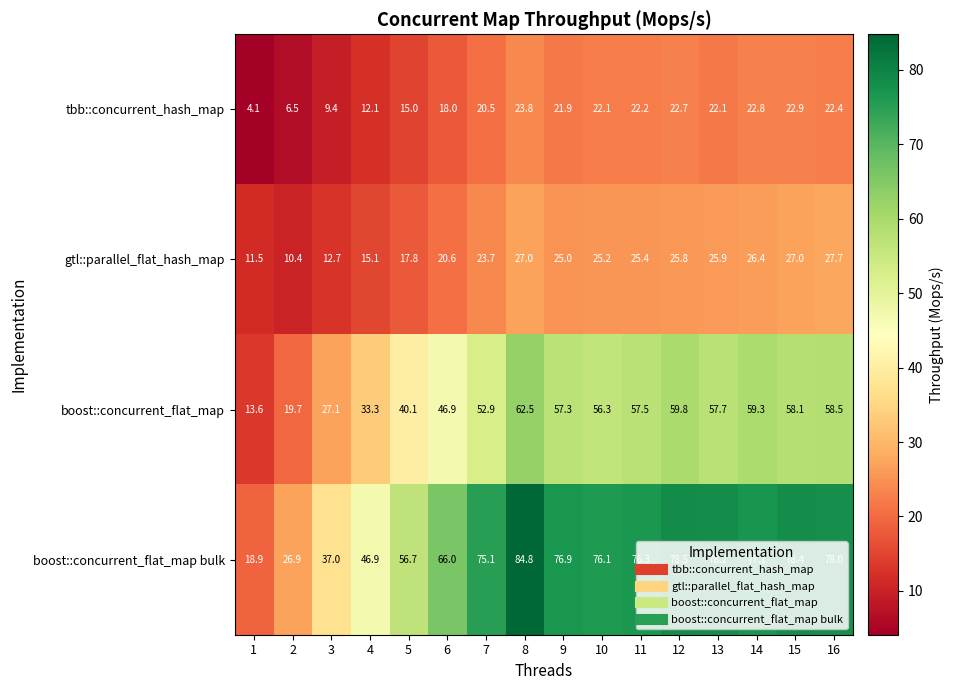

At how many categories does at least one series exceed 17?

16